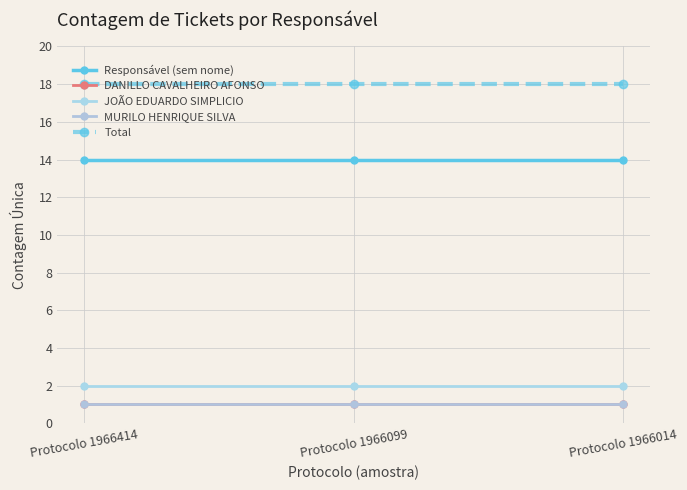

Which series has the widest spread of values?

Responsável (sem nome)